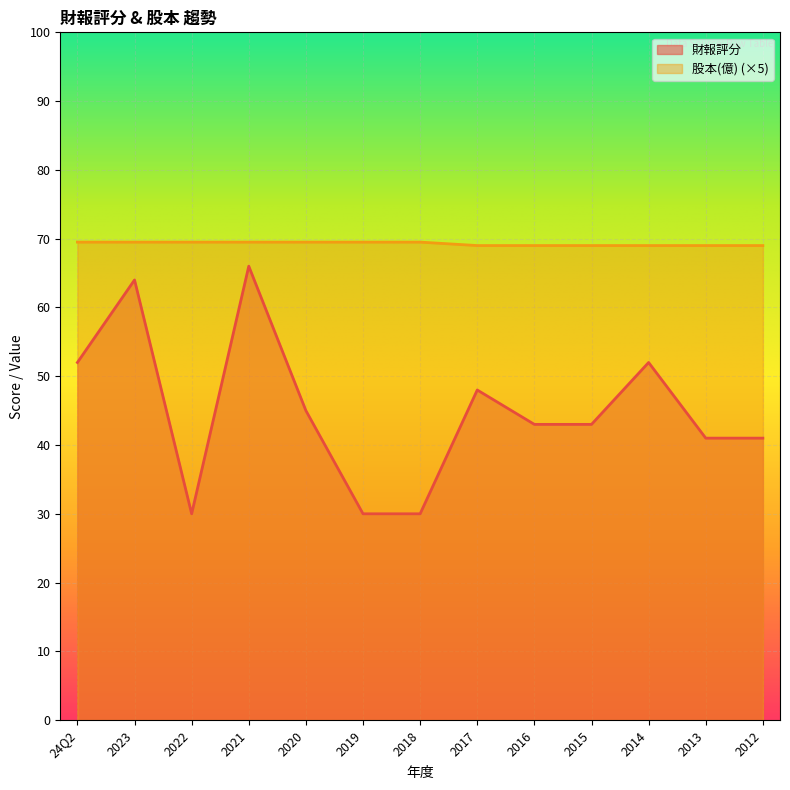

At which category does 財報評分 reach its first local valley?

2022